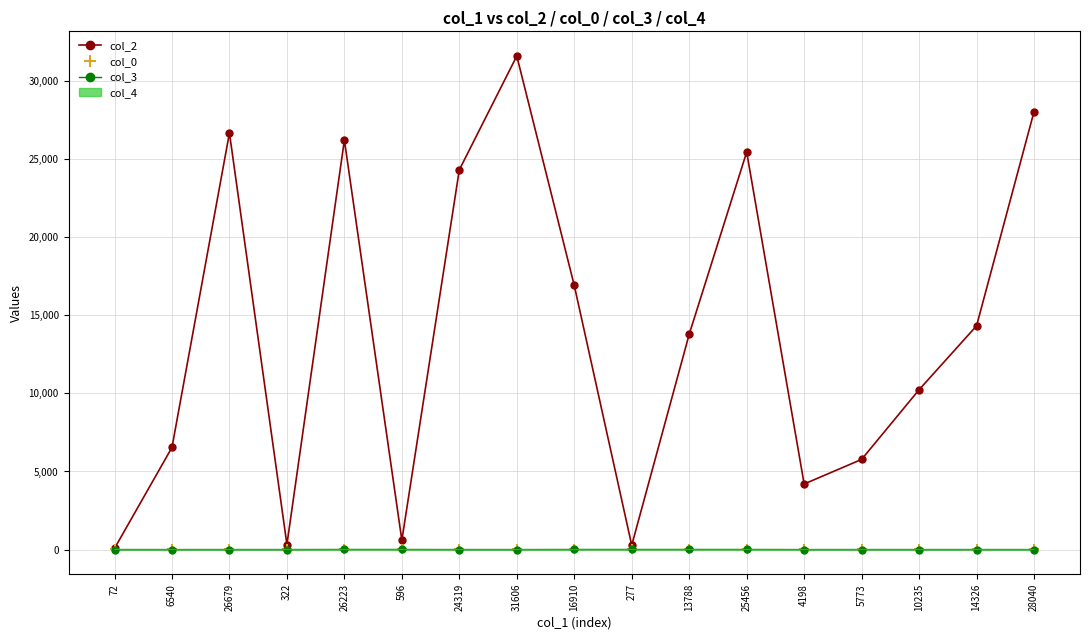

Where does the col_2 series first go above 13788?

26679